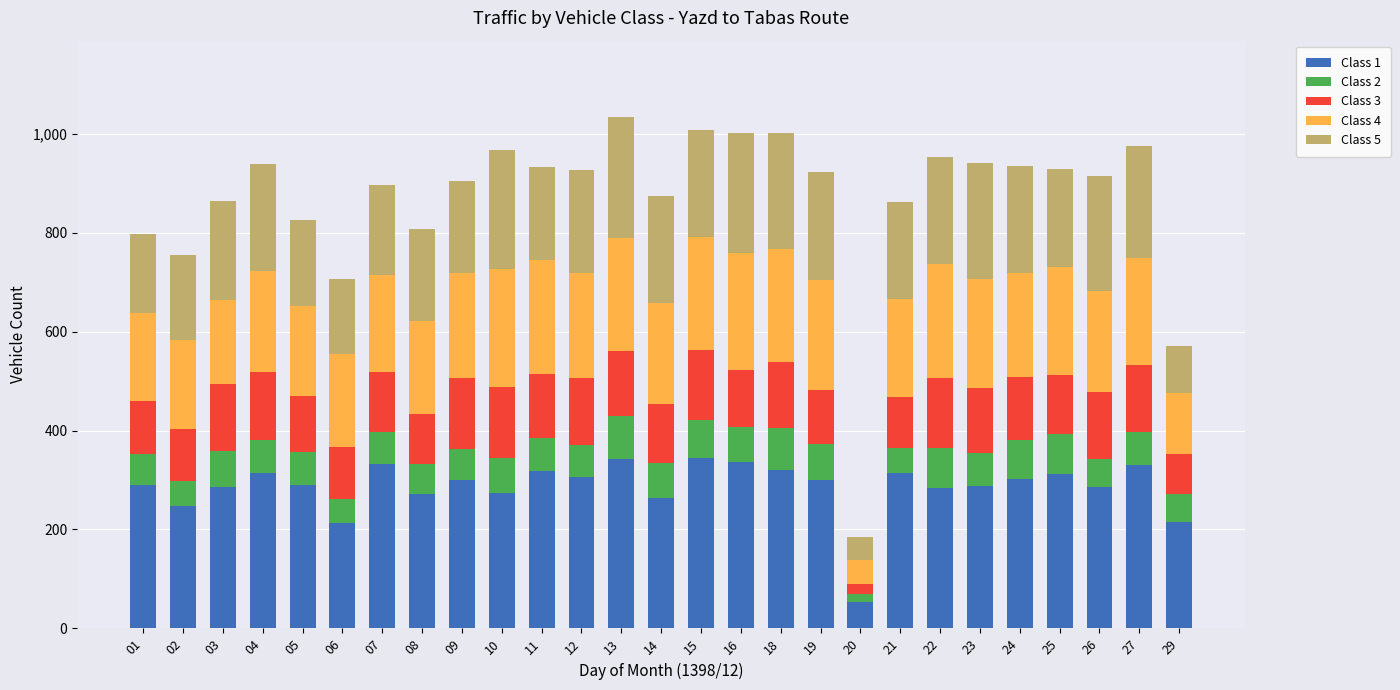

What is the total value across all series at 03?

863